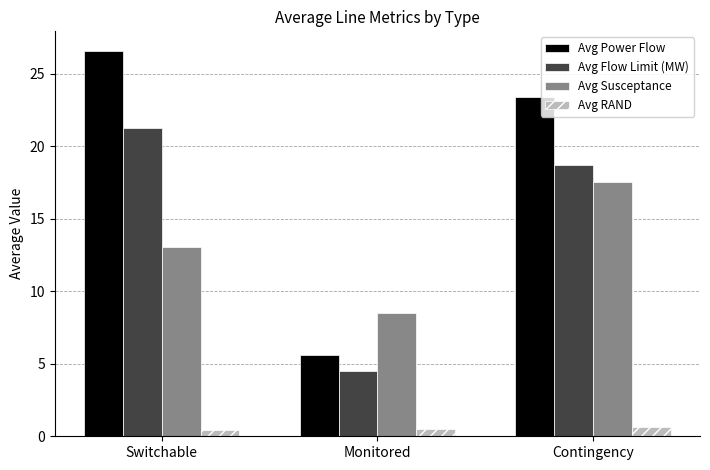

How many bars are there in each group?

4